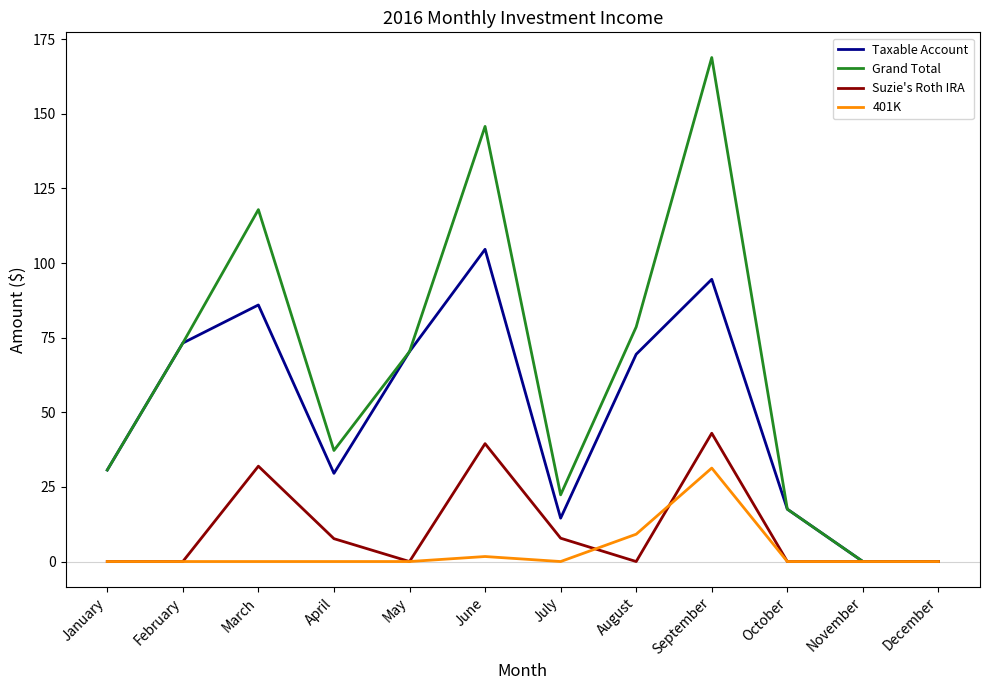

What is the average value of the Suzie's Roth IRA series?

10.8